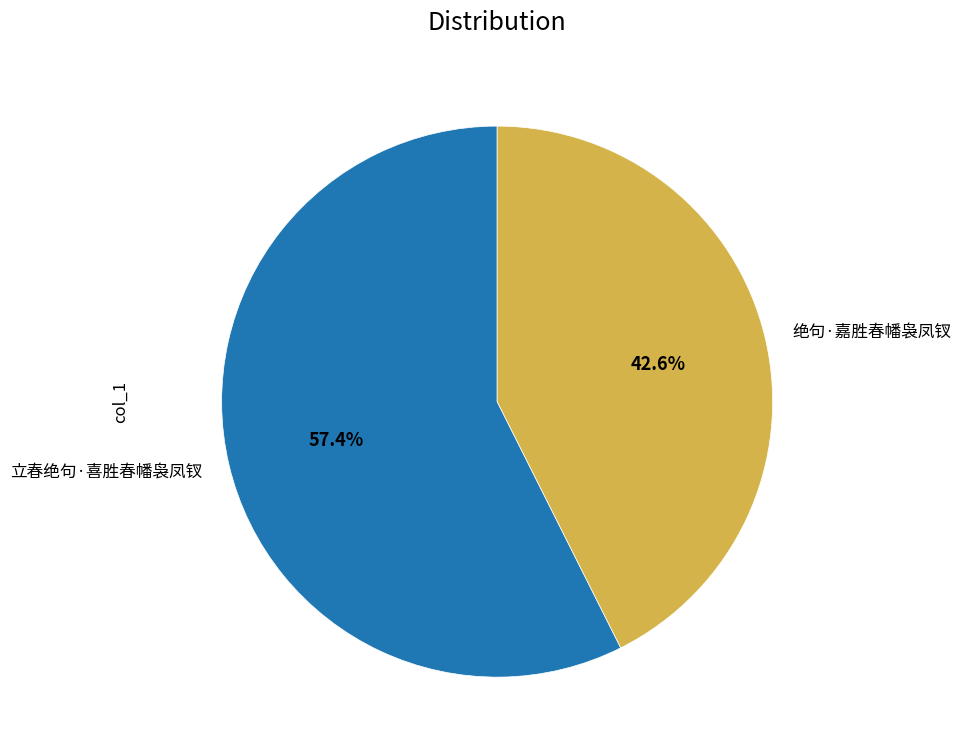

Count the number of slices in the pie.

2